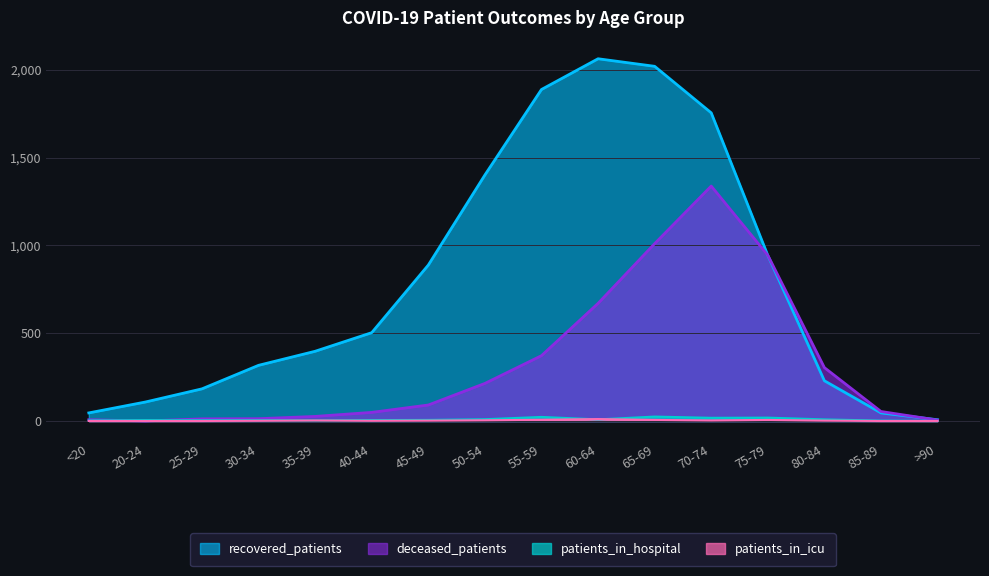

How many positive values does the patients_in_icu series have?

11